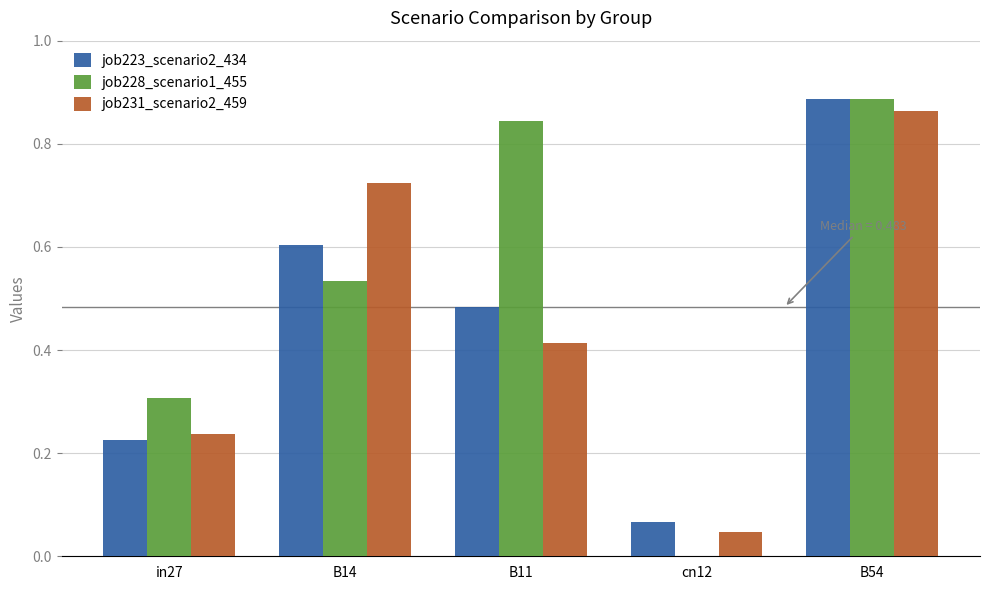

Which series has the largest total across all categories?

job228_scenario1_455